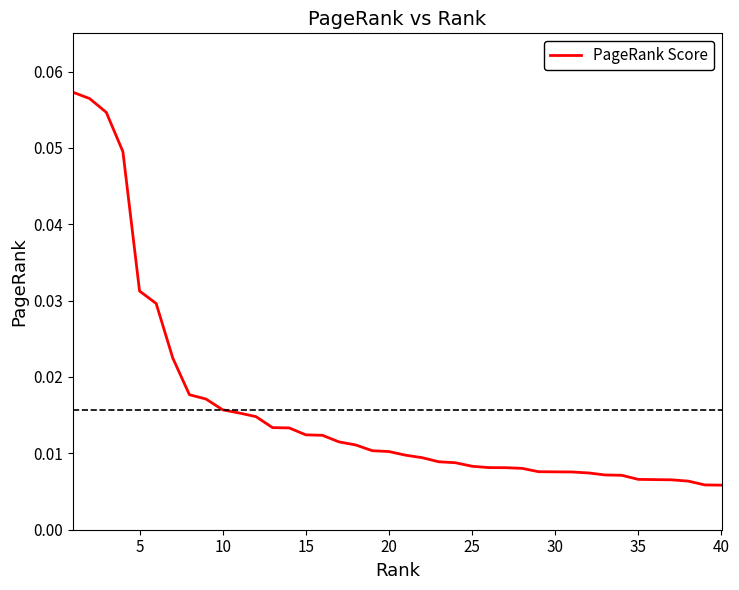

At which label is the value closest to 0?

40